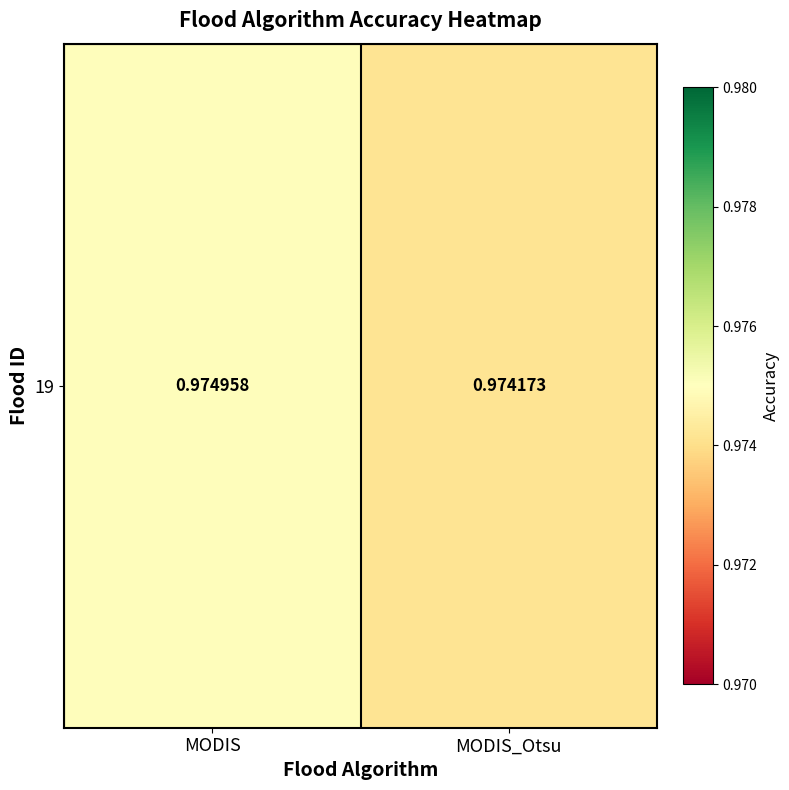

What is the sum of all values?

1.9